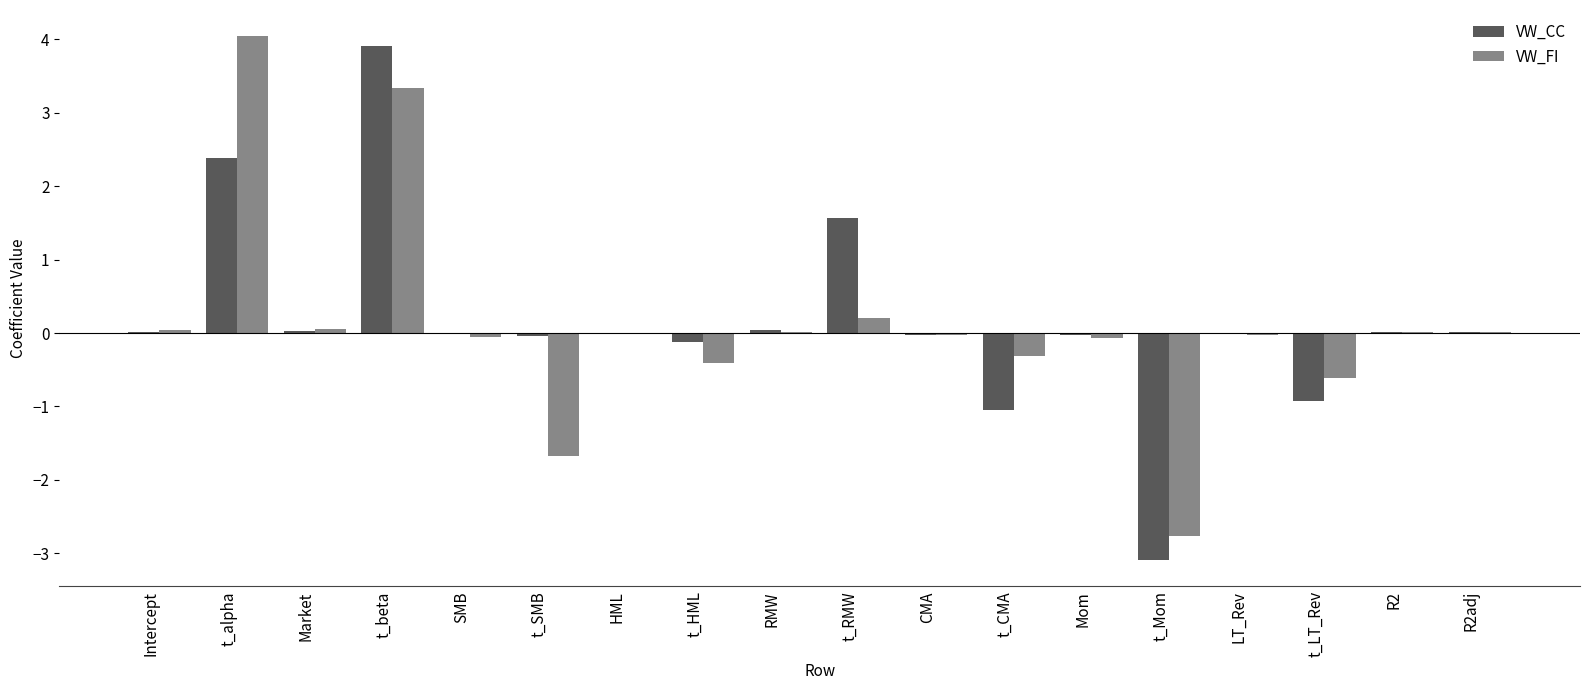

The value of VW_FI at R2 is 0.0. True or false?

True